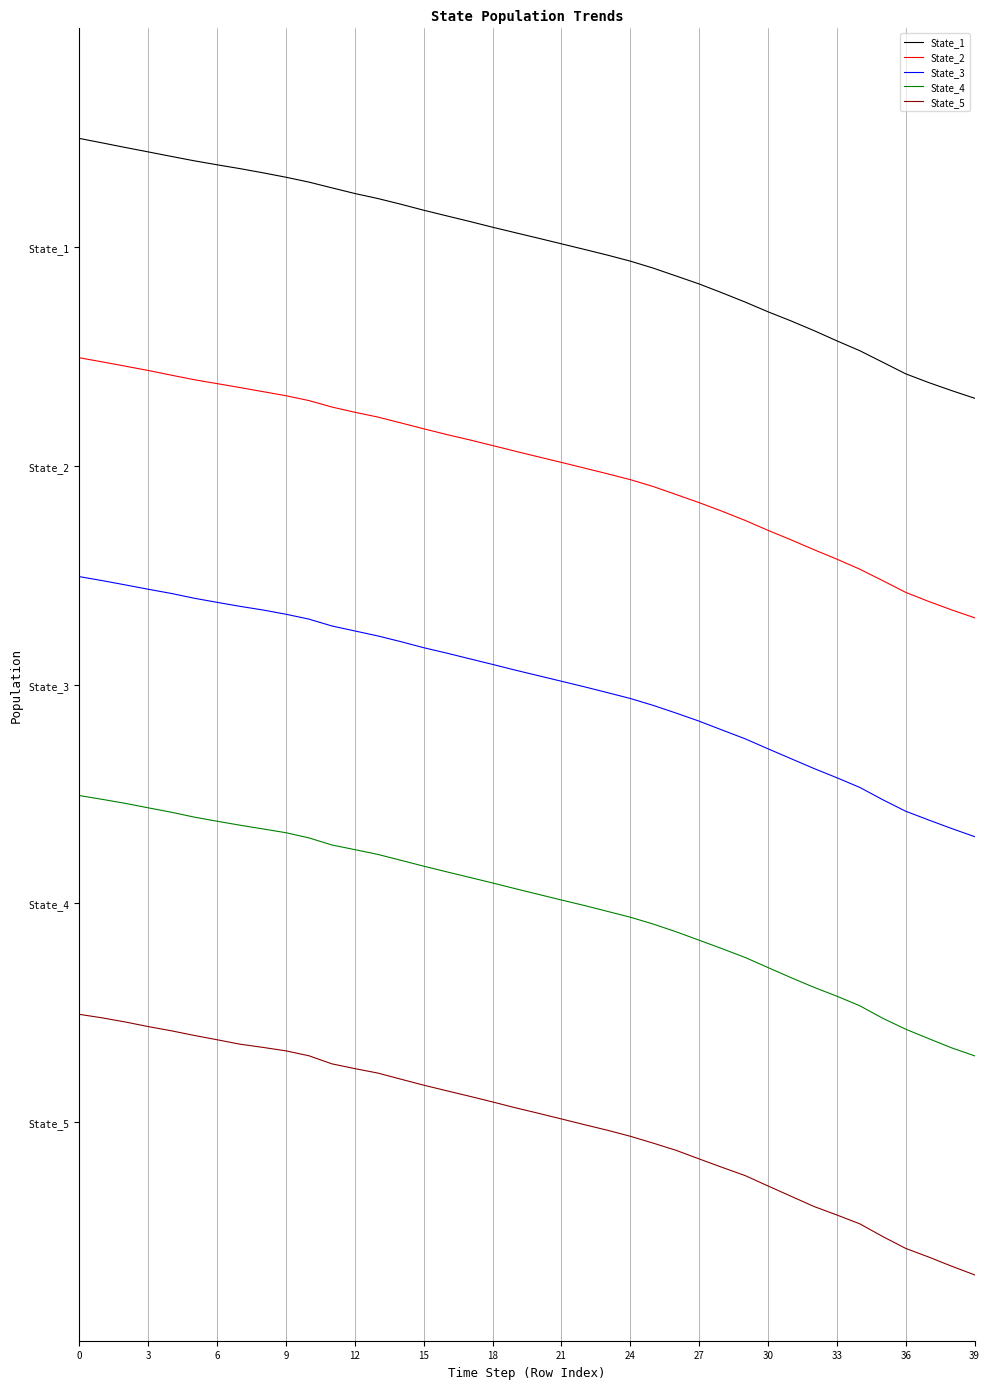

What is the value of the State_3 point at the 5th from the left?

2.4